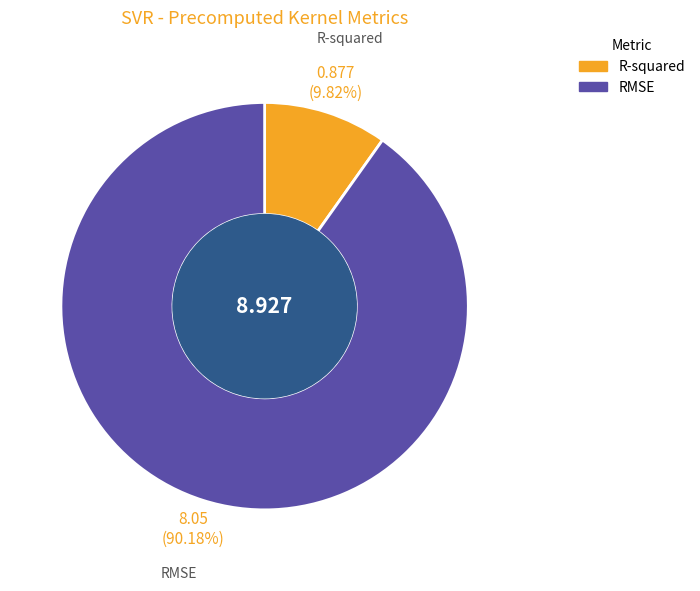

How many slices are in this pie chart?

2